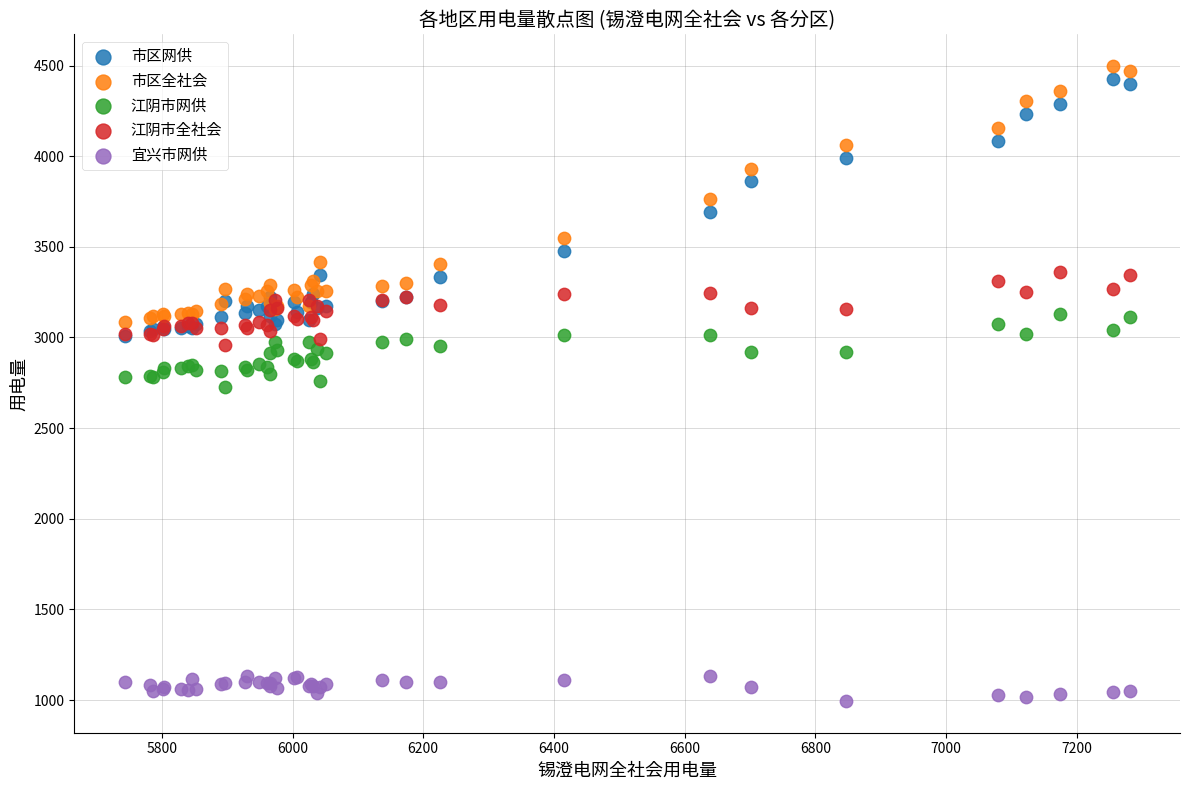

Which series contains the highest Y value?

市区全社会